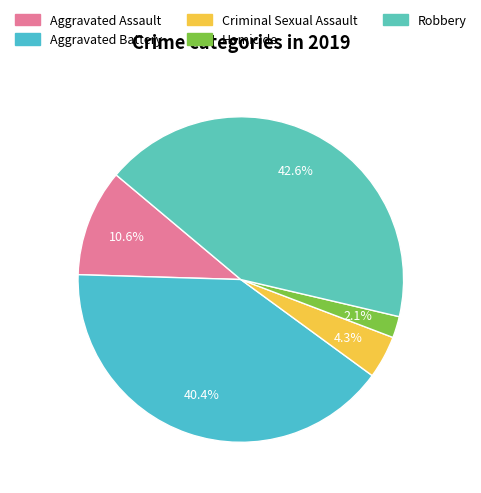

To the nearest percent, what is the difference between the Aggravated Battery and Criminal Sexual Assault slice percentages?

36%